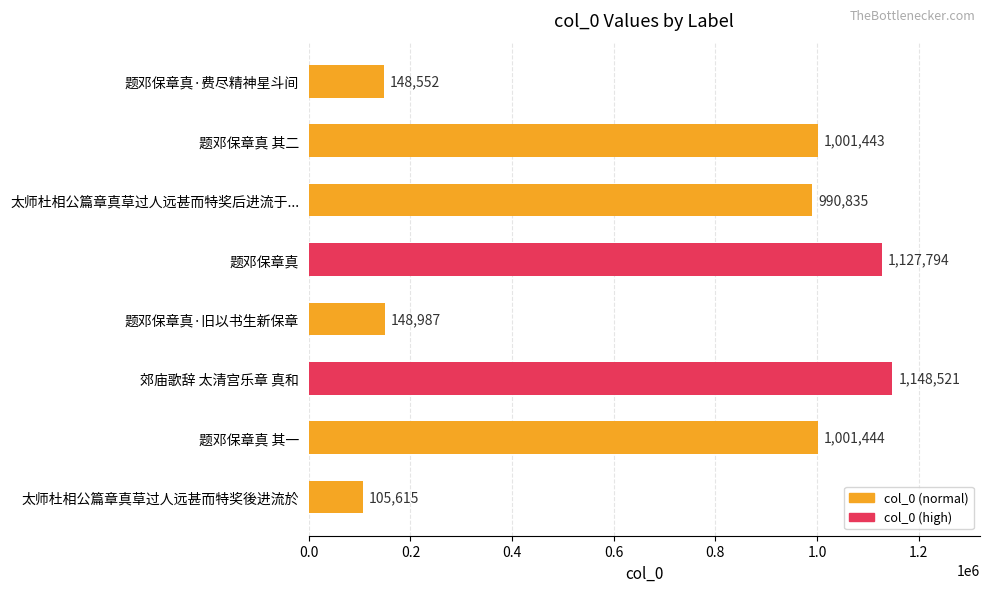

What is the maximum value shown in the chart?

1148521